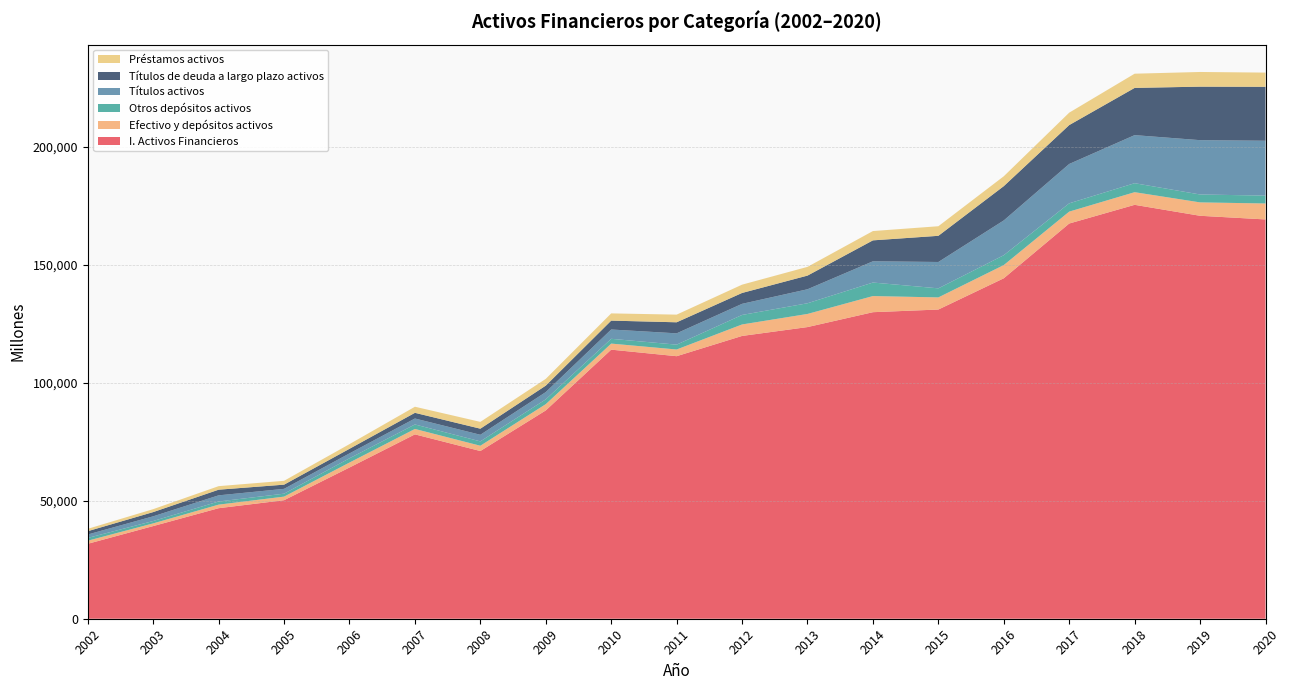

Reading left to right, extract all data points from this chart.

I. Activos Financieros: 2002=31758	2003=39272	2004=46847	2005=50234	2006=64090	2007=78140	2008=71079	2009=88283	2010=114043	2011=111271	2012=119856	2013=123613	2014=129920	2015=131047	2016=144294	2017=167503	2018=175423	2019=170780	2020=169231
Efectivo y depósitos activos: 2002=1309	2003=1143	2004=1509	2005=1522	2006=2104	2007=2294	2008=2239	2009=2665	2010=2567	2011=2838	2012=4863	2013=5562	2014=6838	2015=5138	2016=5596	2017=5044	2018=5358	2019=5677	2020=6763
Otros depósitos activos: 2002=1184	2003=1003	2004=1334	2005=1247	2006=1810	2007=1906	2008=1851	2009=2039	2010=2029	2011=2056	2012=4032	2013=4530	2014=5728	2015=3842	2016=4181	2017=3510	2018=3809	2019=3348	2020=3335
Títulos activos: 2002=1451	2003=1990	2004=2607	2005=2044	2006=2074	2007=2526	2008=2795	2009=3072	2010=3947	2011=4791	2012=4711	2013=5933	2014=9009	2015=11172	2016=14744	2017=16684	2018=20375	2019=23027	2020=23259
Títulos de deuda a largo plazo activos: 2002=1401	2003=1793	2004=2392	2005=1778	2006=1946	2007=2404	2008=2581	2009=2739	2010=3762	2011=4684	2012=4609	2013=5792	2014=8869	2015=11091	2016=14530	2017=16485	2018=20013	2019=22676	2020=22858
Préstamos activos: 2002=1003	2003=1247	2004=1502	2005=1632	2006=1979	2007=2581	2008=2886	2009=2872	2010=3066	2011=3247	2012=3517	2013=3701	2014=3948	2015=4061	2016=4187	2017=5266	2018=6024	2019=6223	2020=6022